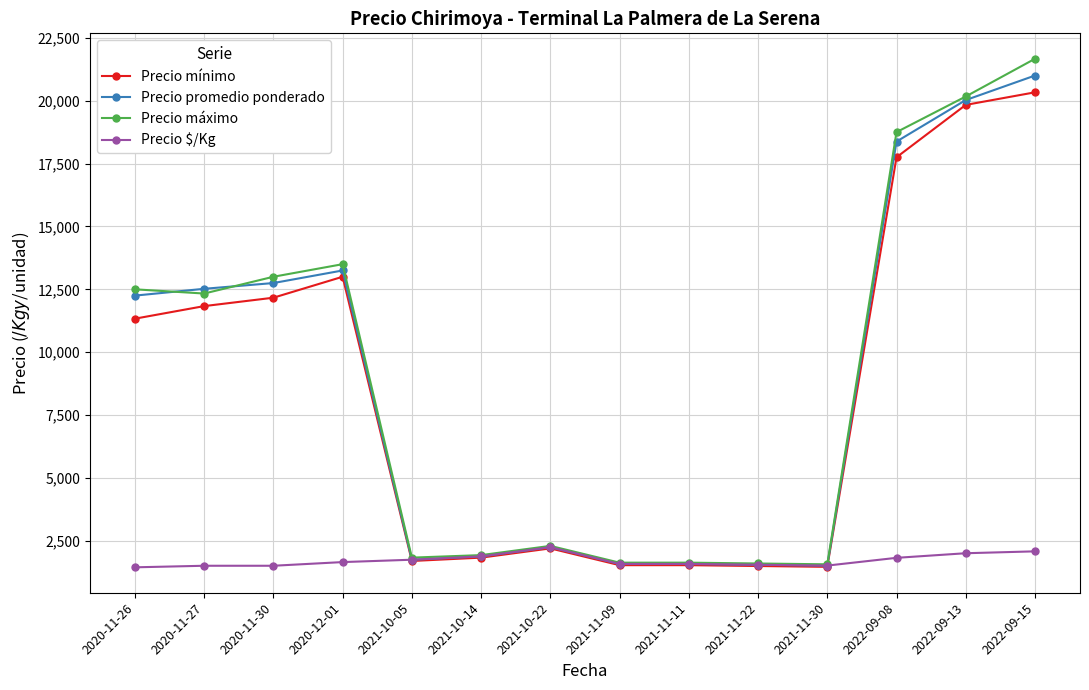

How many data points in Precio promedio ponderado are less than 12250?

7